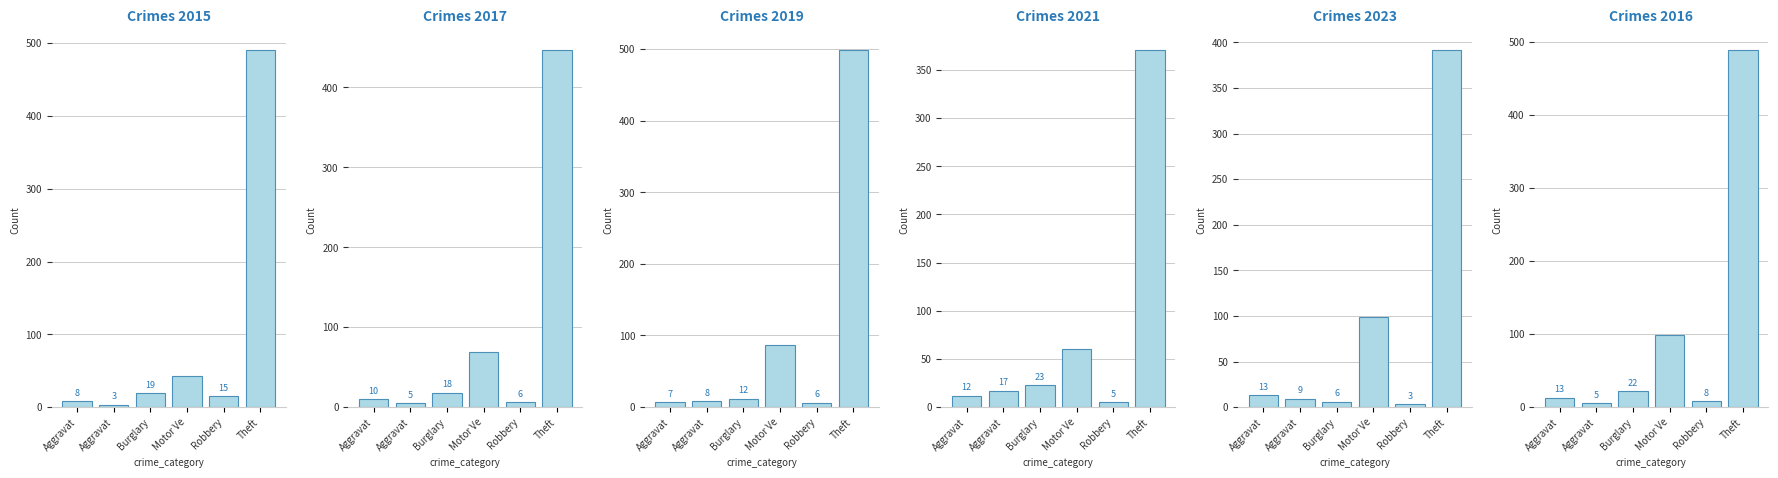

Does the chart contain stacked bars?

No